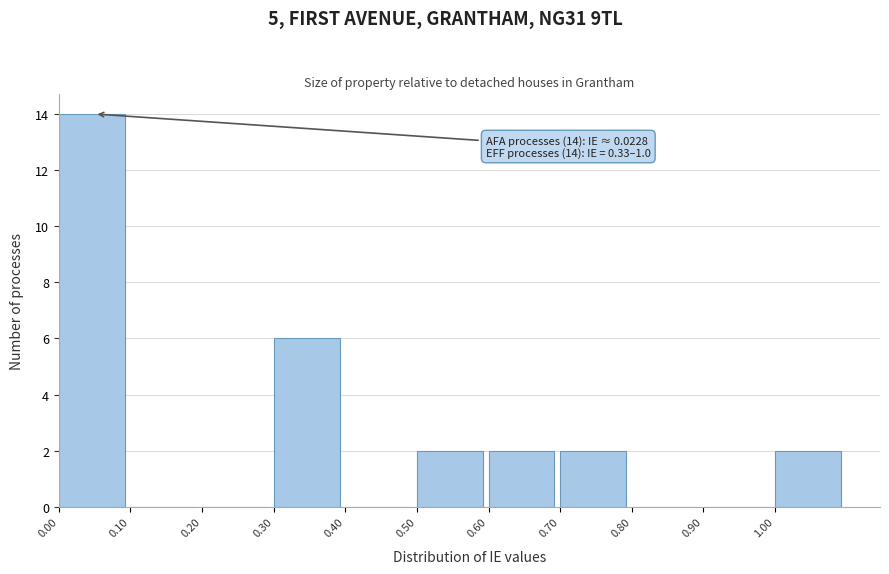

Over which range of the x-axis is the bar tallest?

0.0 to 0.1